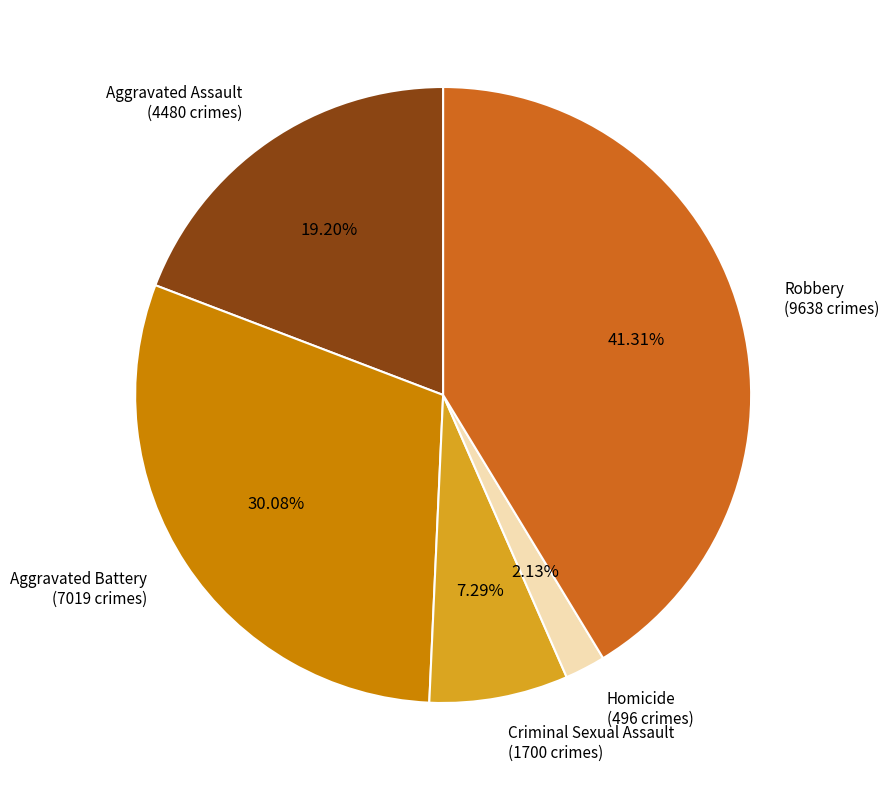

To the nearest percent, what is the difference between the largest and smallest slice percentages?

39%